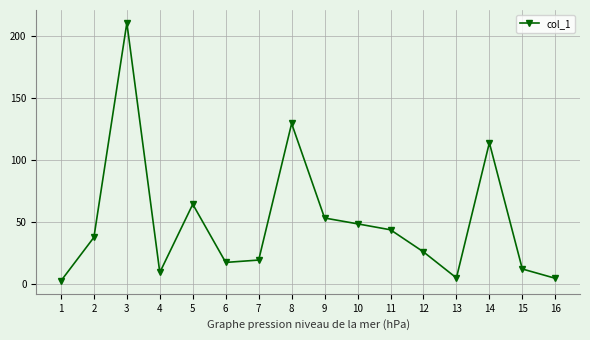

What is the smallest value displayed?

2.6